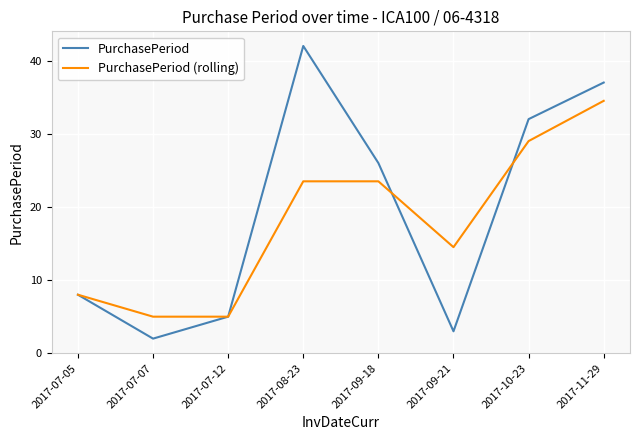

What are all the series names shown in the legend?

PurchasePeriod, PurchasePeriod (rolling)